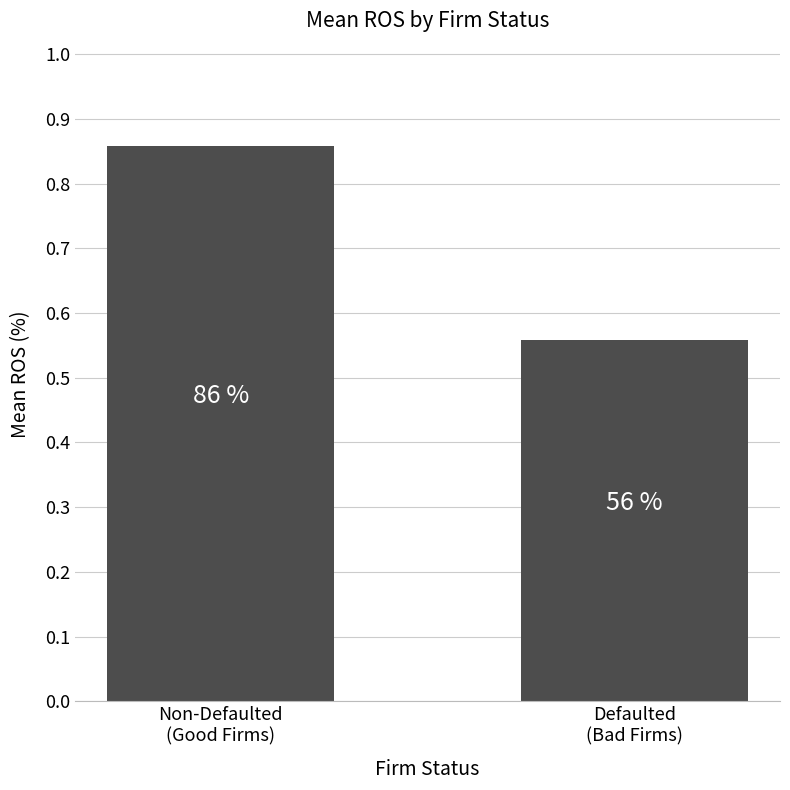

What is the average value?

0.7